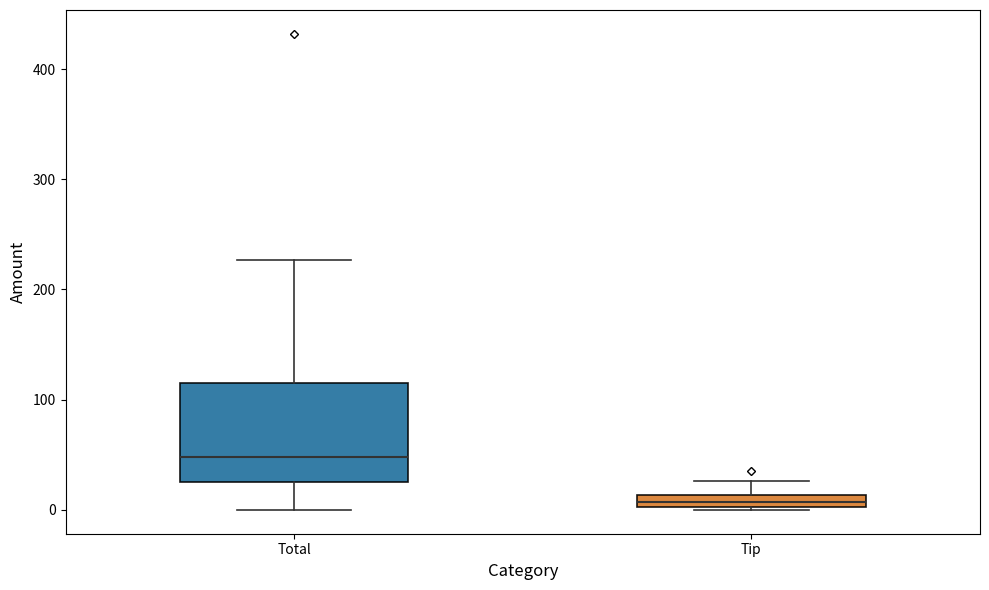

Which box's median line is the highest?

Total